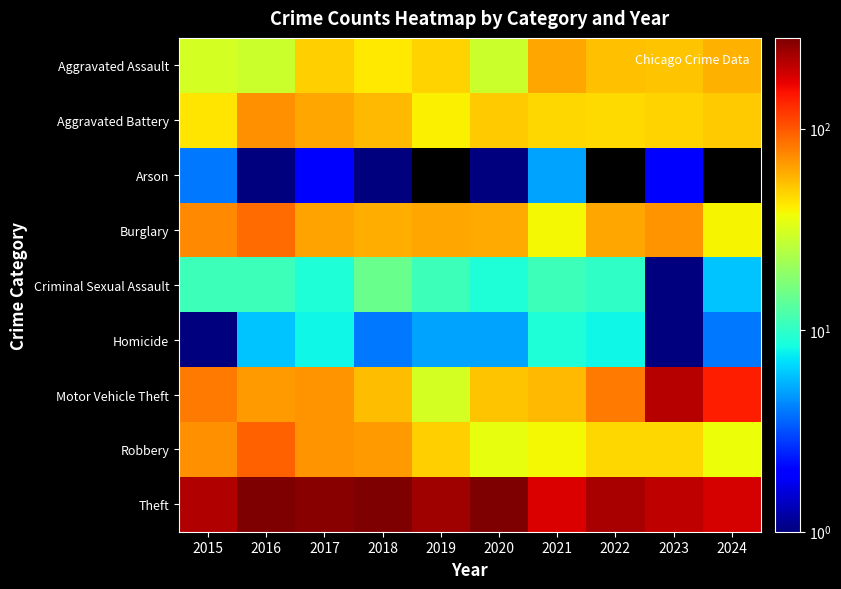

What is the spread (max minus min) of values at 2015?

216.0